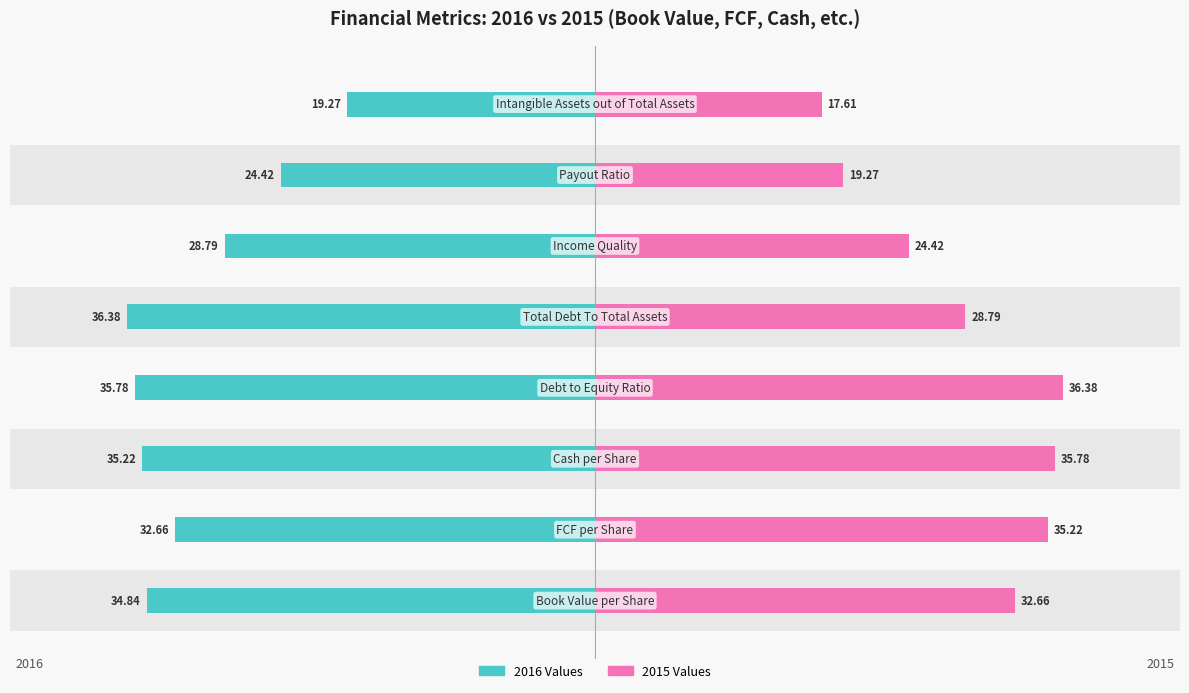

Are the bars horizontal?

Yes